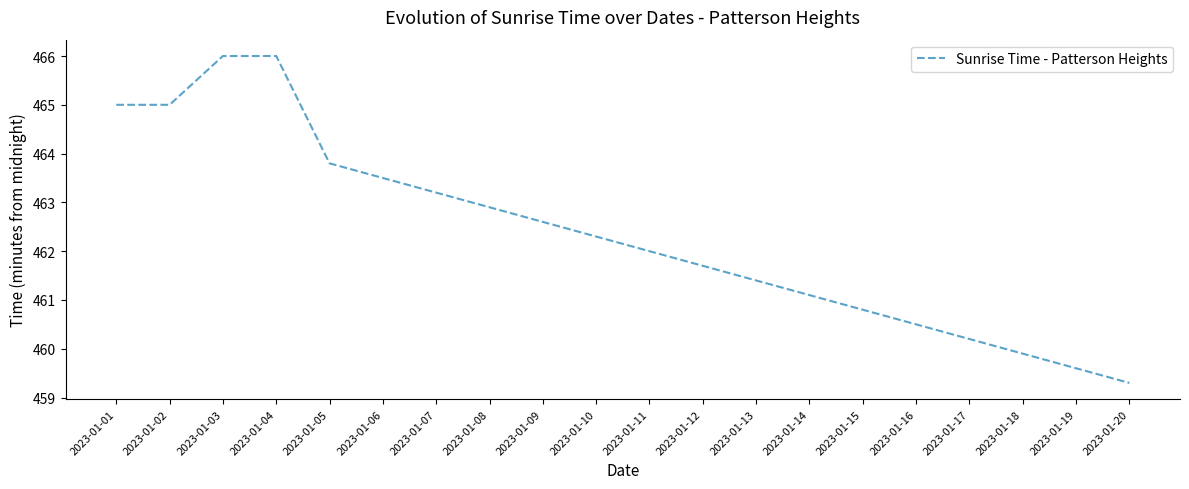

Reading left to right, list all the values displayed in this chart.

2023-01-01=465.0	2023-01-02=465.0	2023-01-03=466.0	2023-01-04=466.0	2023-01-05=463.8	2023-01-06=463.5	2023-01-07=463.2	2023-01-08=462.9	2023-01-09=462.6	2023-01-10=462.3	2023-01-11=462.0	2023-01-12=461.7	2023-01-13=461.4	2023-01-14=461.1	2023-01-15=460.8	2023-01-16=460.5	2023-01-17=460.2	2023-01-18=459.9	2023-01-19=459.6	2023-01-20=459.3